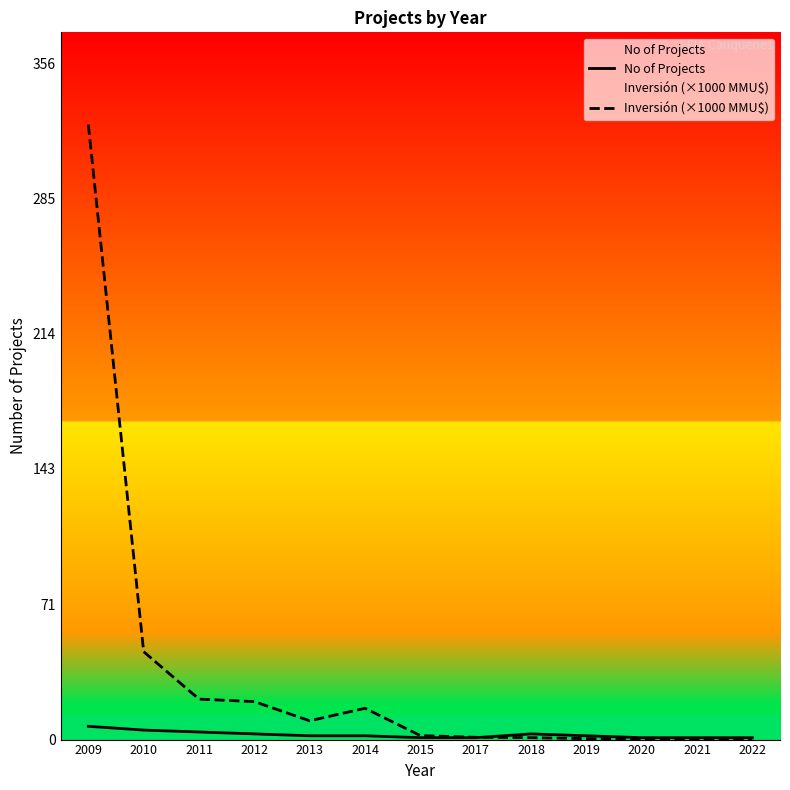

Which category has the highest value in the No of Projects series?

2009